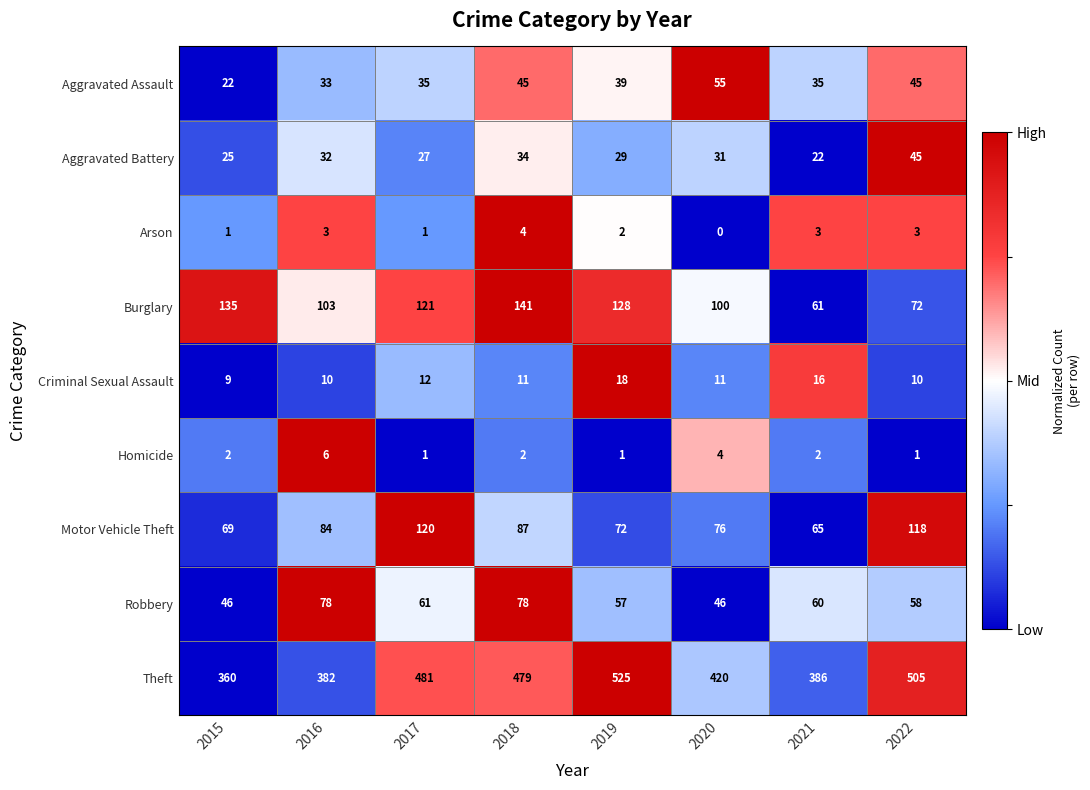

At which label is Aggravated Assault closest to 38?

2019